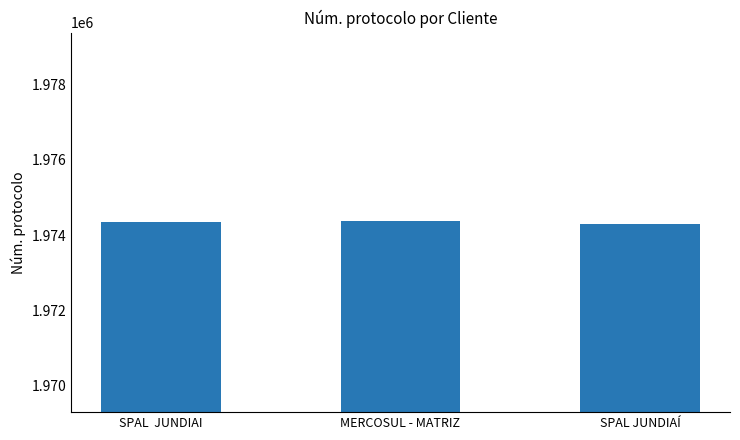

What is the sum of the values at SPAL JUNDIAÍ and SPAL  JUNDIAI?

3948632